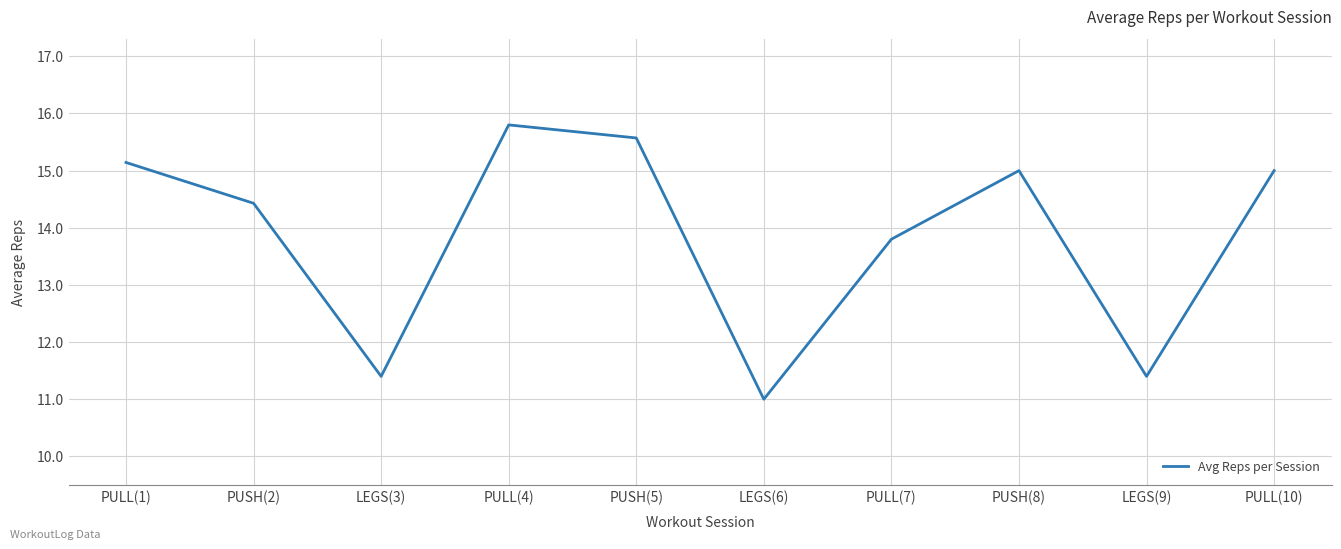

At which category does the data reach its first local valley?

LEGS(3)